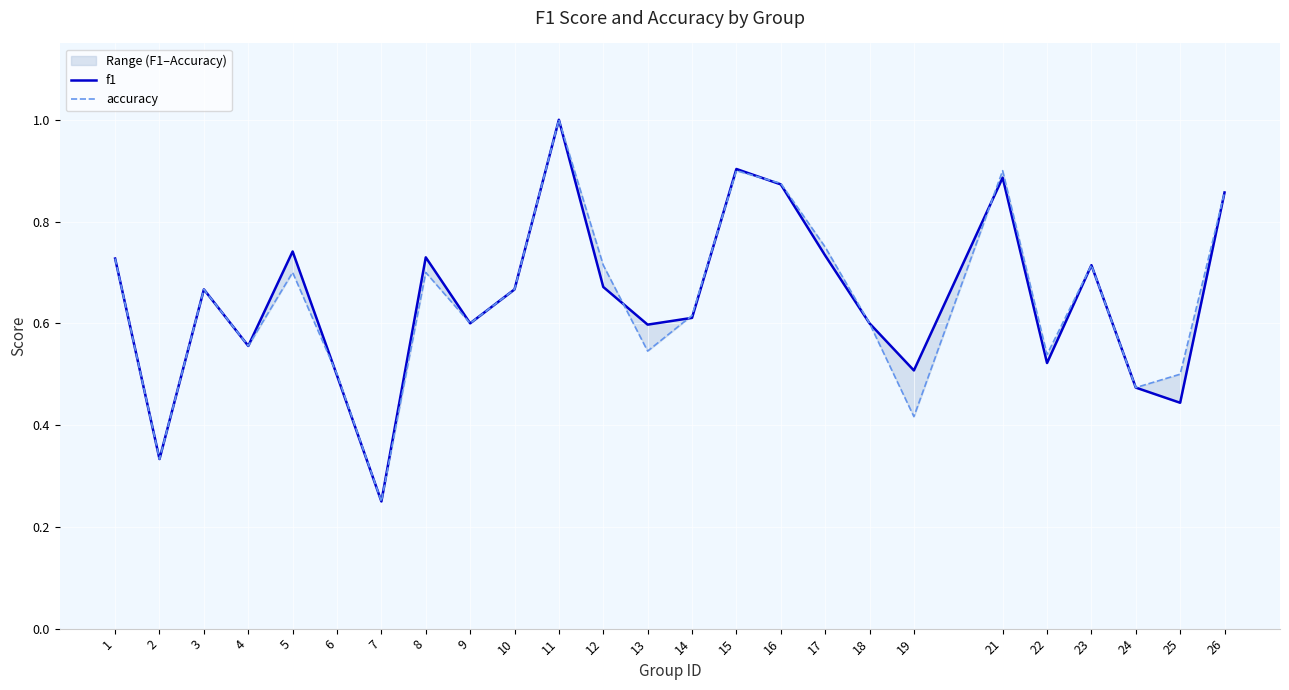

How many interior local peaks does the f1 series have?

7